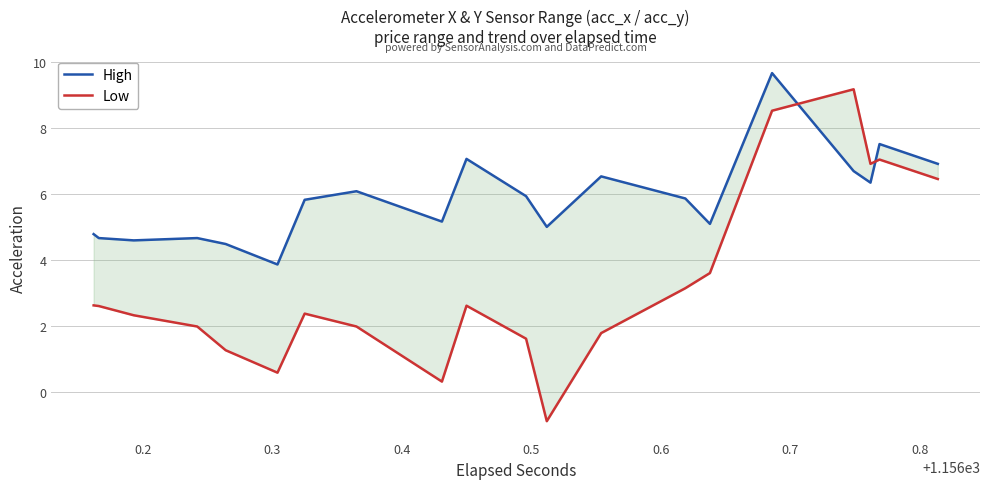

How many values in the High series exceed 5?

14